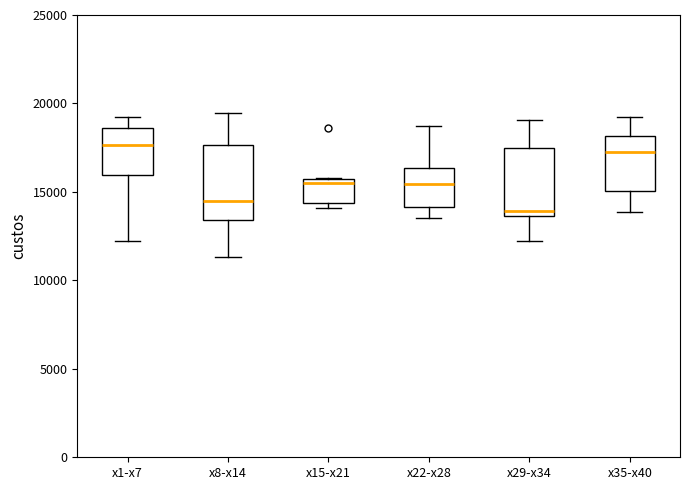

Where does the upper whisker of the box for x1-x7 end on the y-axis? The values are not printed on the chart, so give them approximately, as read against the axis.

19000